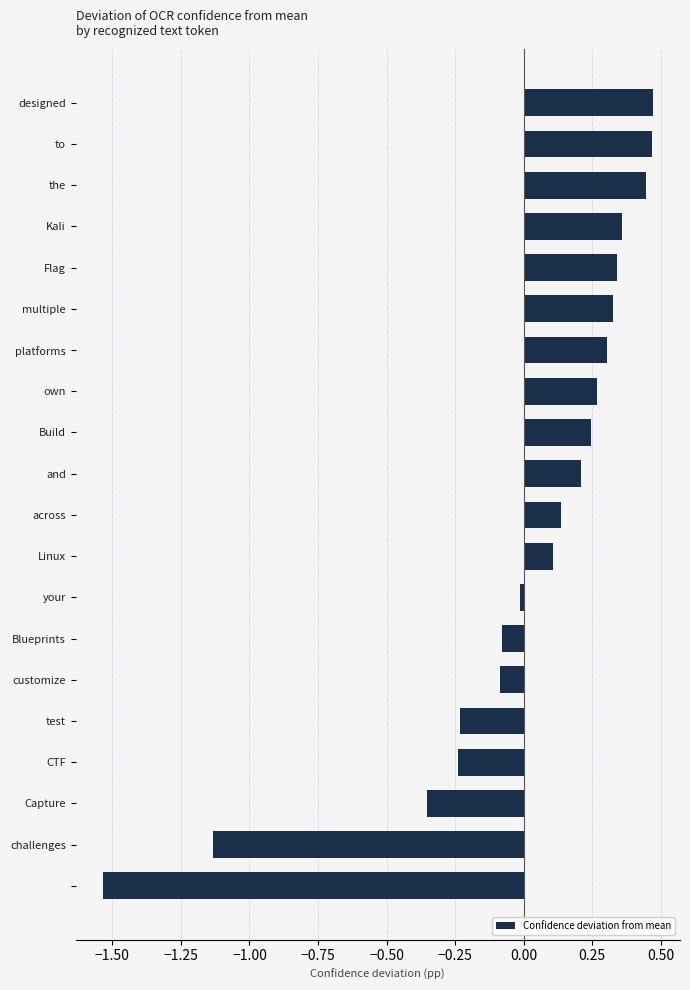

What is the difference between the second highest and second lowest values?

1.6